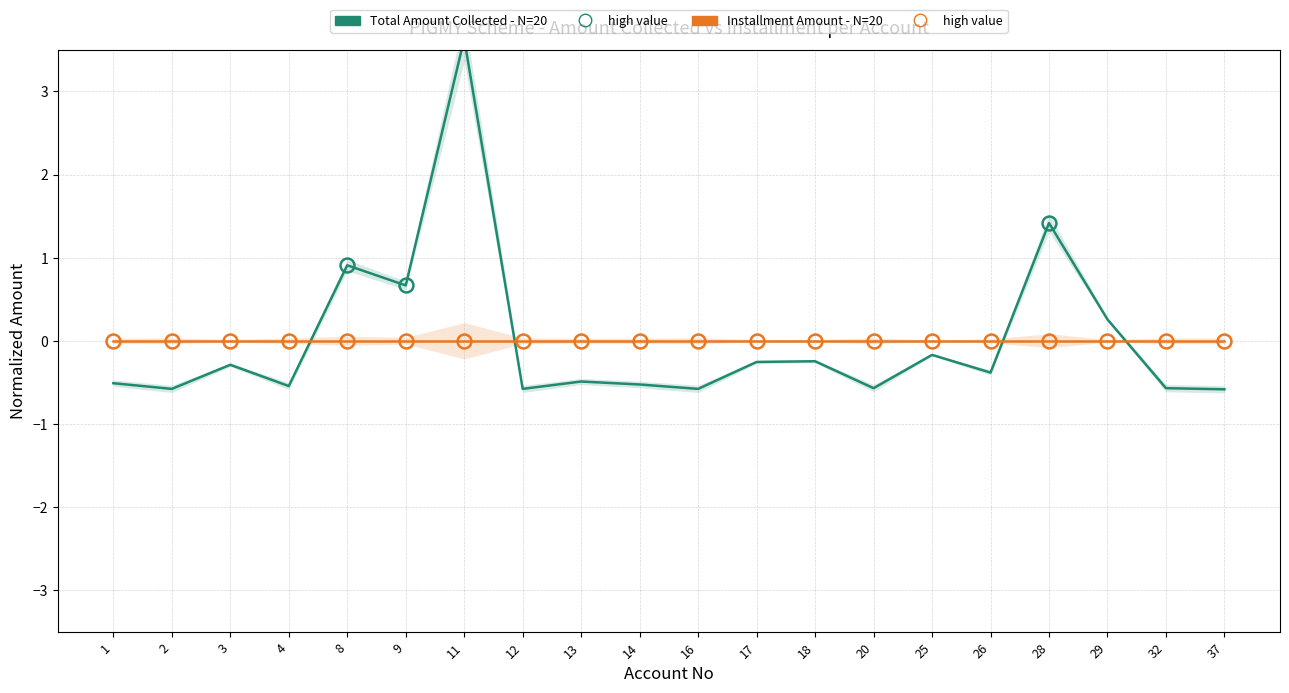

List the labels in order of Total Amount Collected value, smallest first.

37, 2, 12, 16, 20, 32, 4, 14, 1, 13, 26, 3, 17, 18, 25, 29, 9, 8, 28, 11